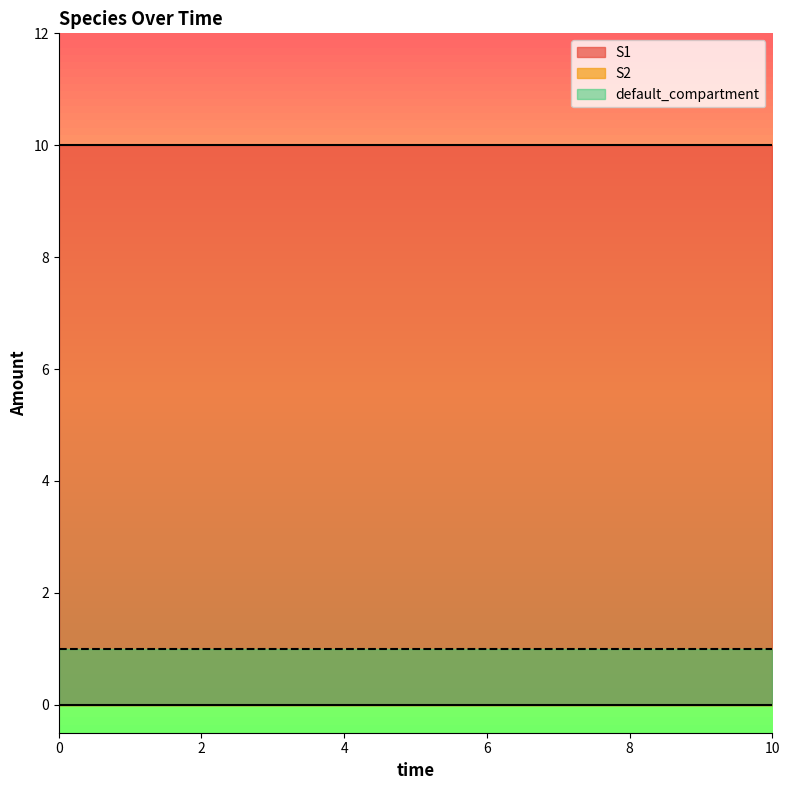

Does the chart have visible grid lines?

No